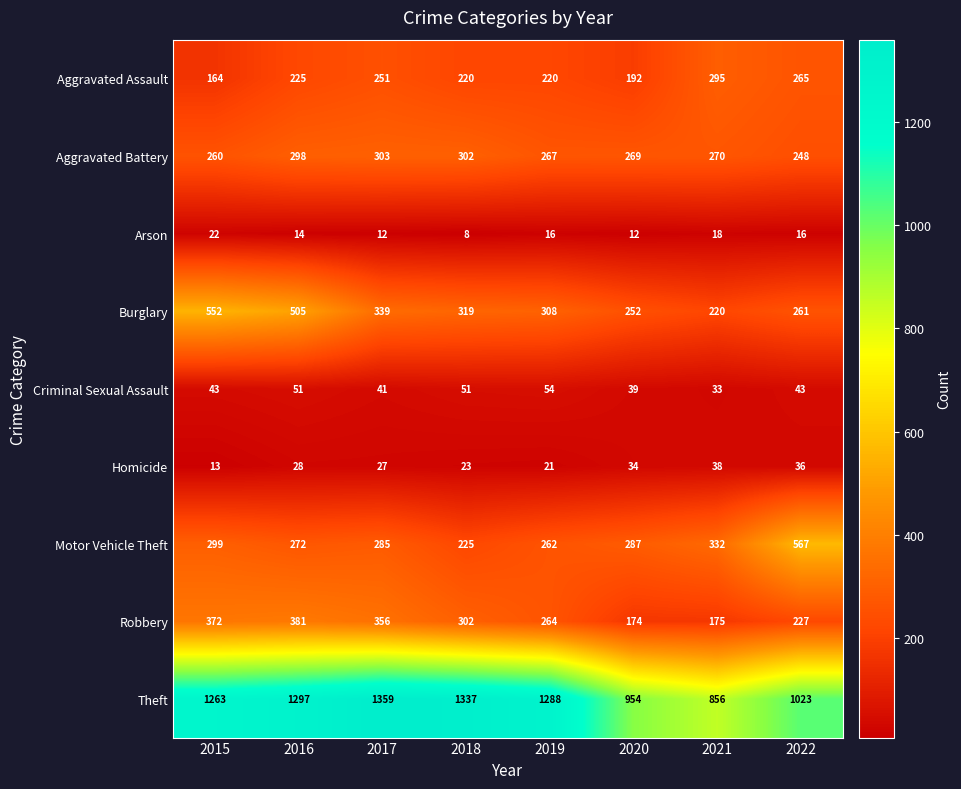

At 2021, list the series in order from largest to smallest.

Theft, Motor Vehicle Theft, Aggravated Assault, Aggravated Battery, Burglary, Robbery, Homicide, Criminal Sexual Assault, Arson